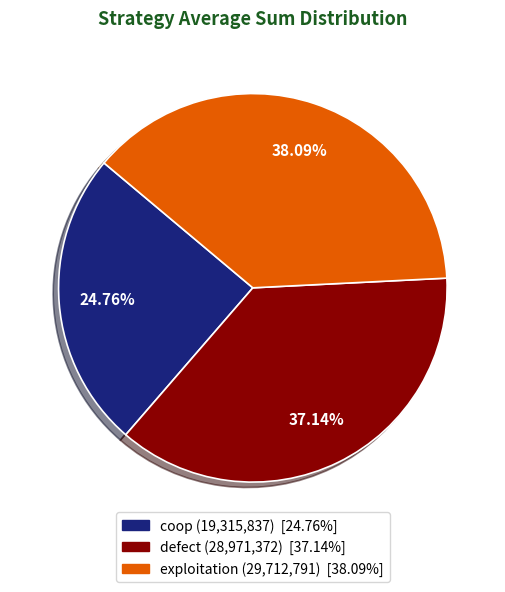

How many slices are in this pie chart?

3